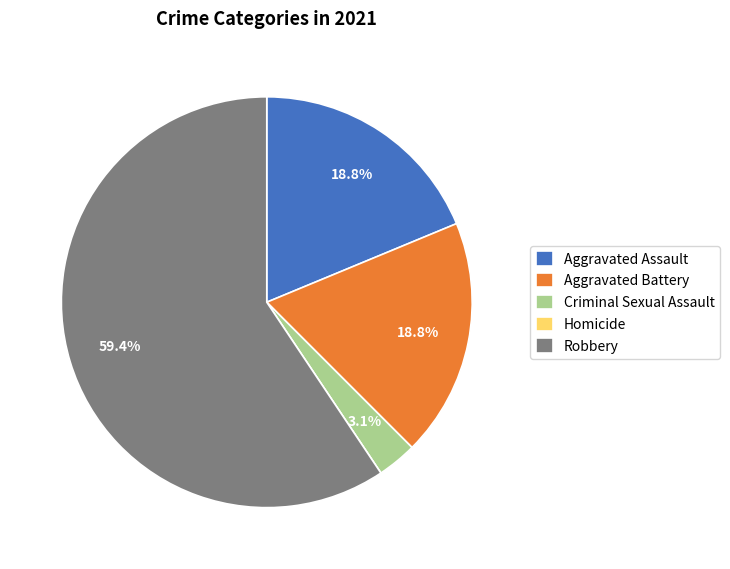

To the nearest percent, what percentage of the pie is Criminal Sexual Assault?

3%